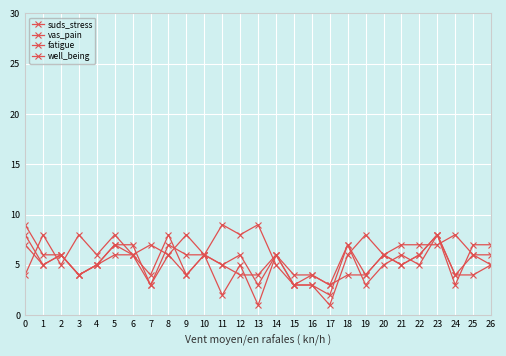

How many categories are shown in the chart?

27